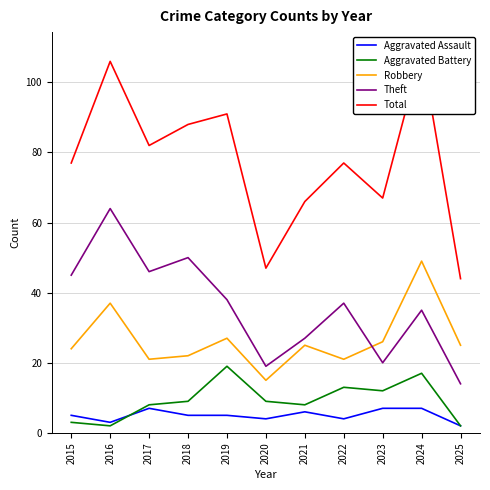

What is the average value of the Robbery series?

27